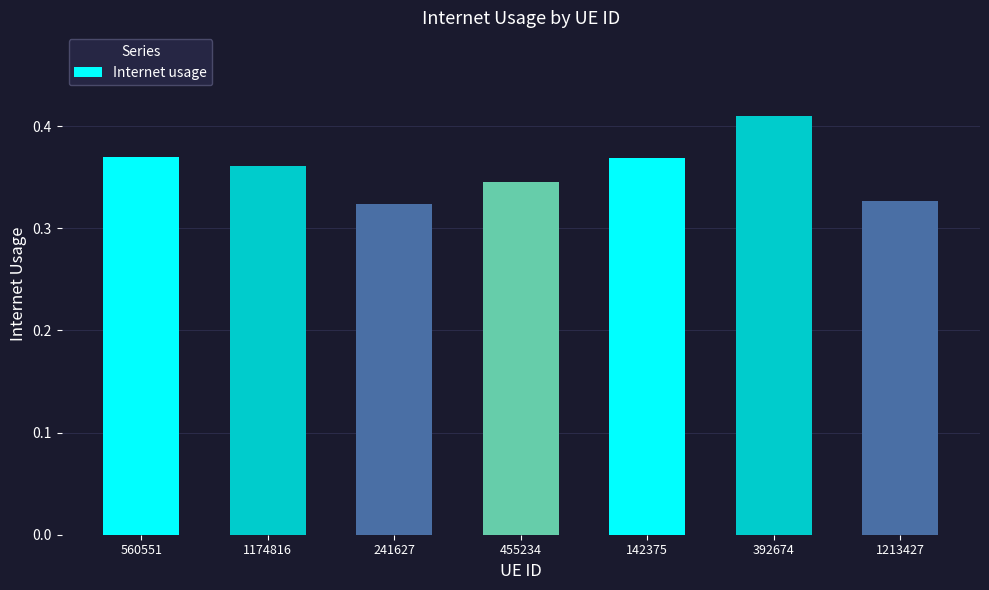

How many distinct data groups are displayed?

1